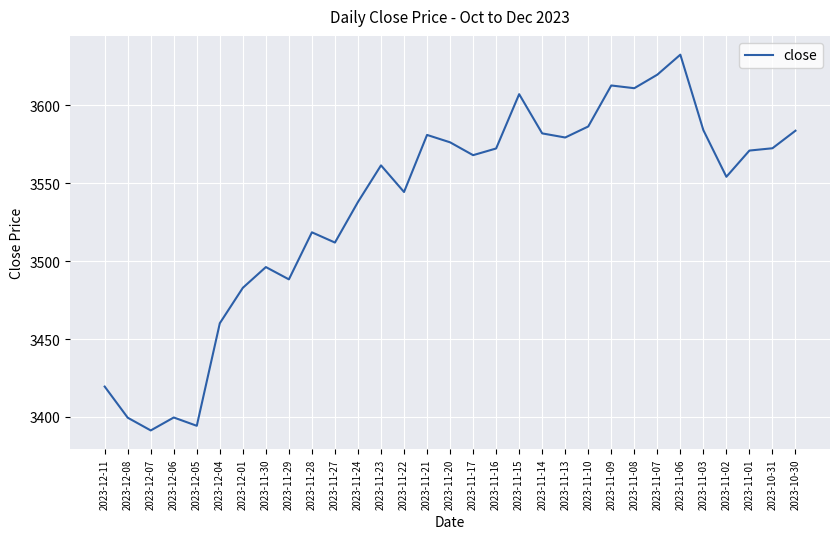

Count the number of categories in the chart.

31